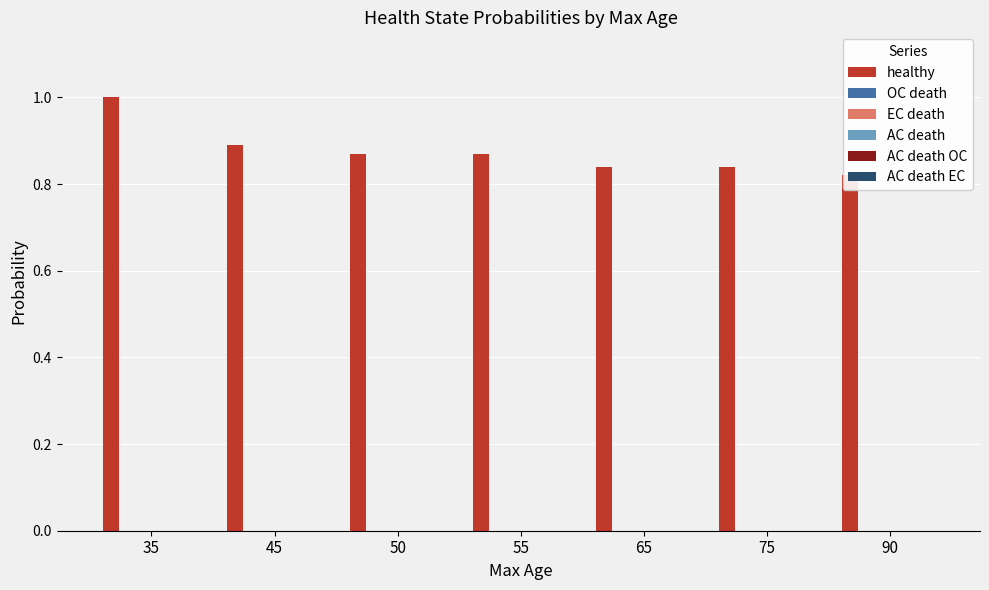

What is the total value across all series at 50?

0.9